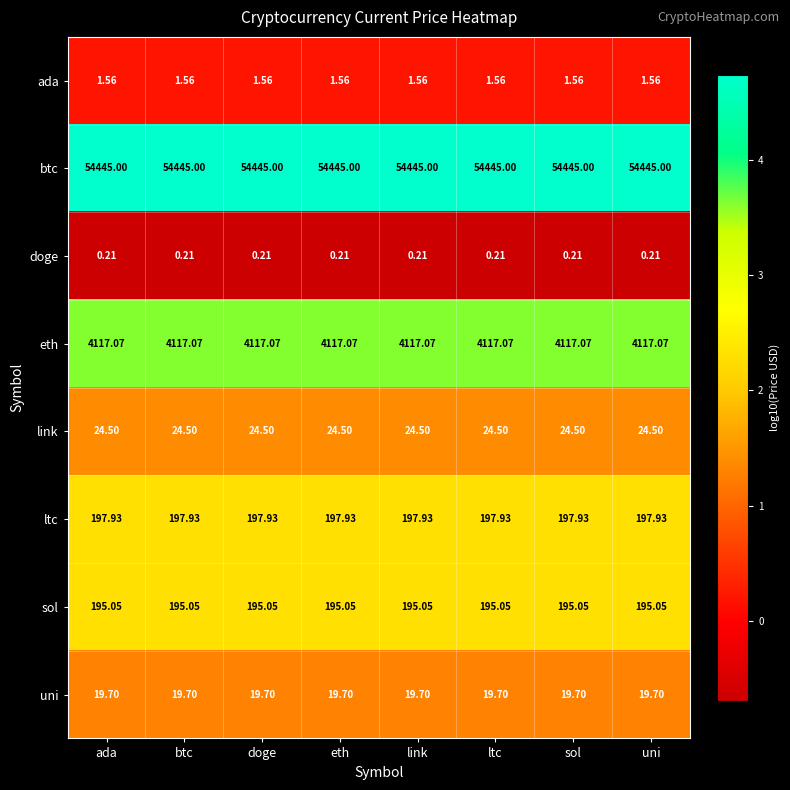

Is the value of doge at ltc greater than the value of ada at eth?

No